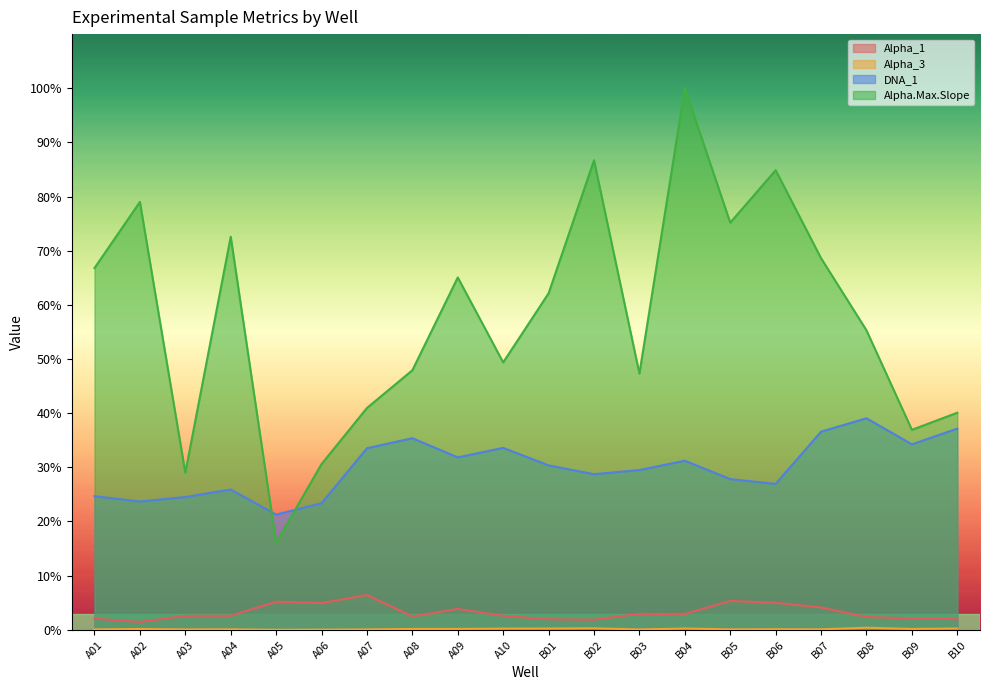

Where is the first local maximum for DNA_1?

A04